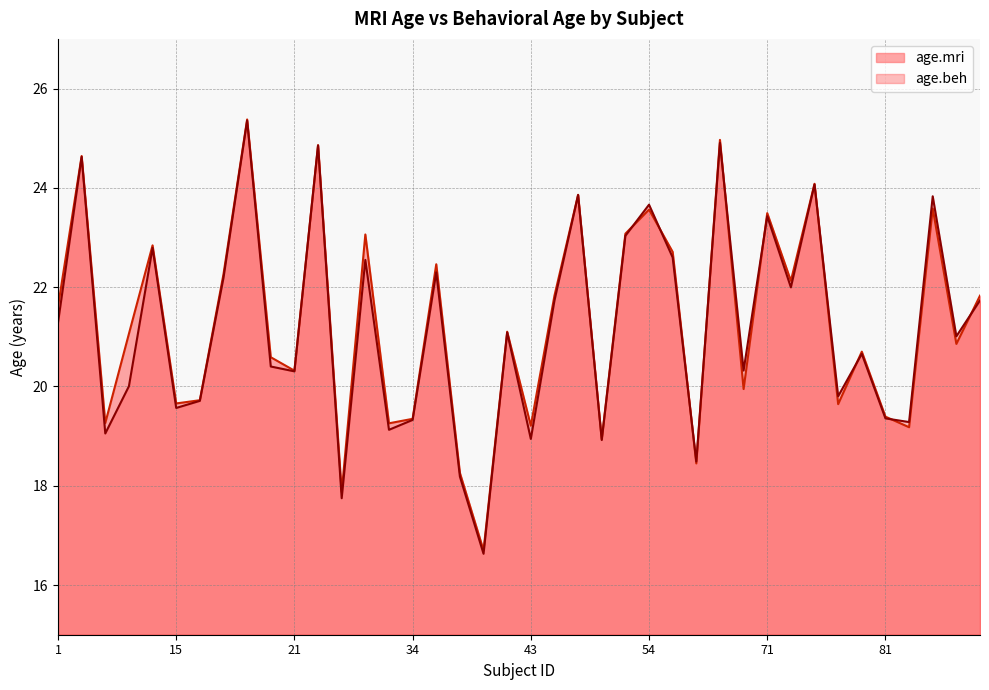

What is the highest value of the age.beh series?

25.4